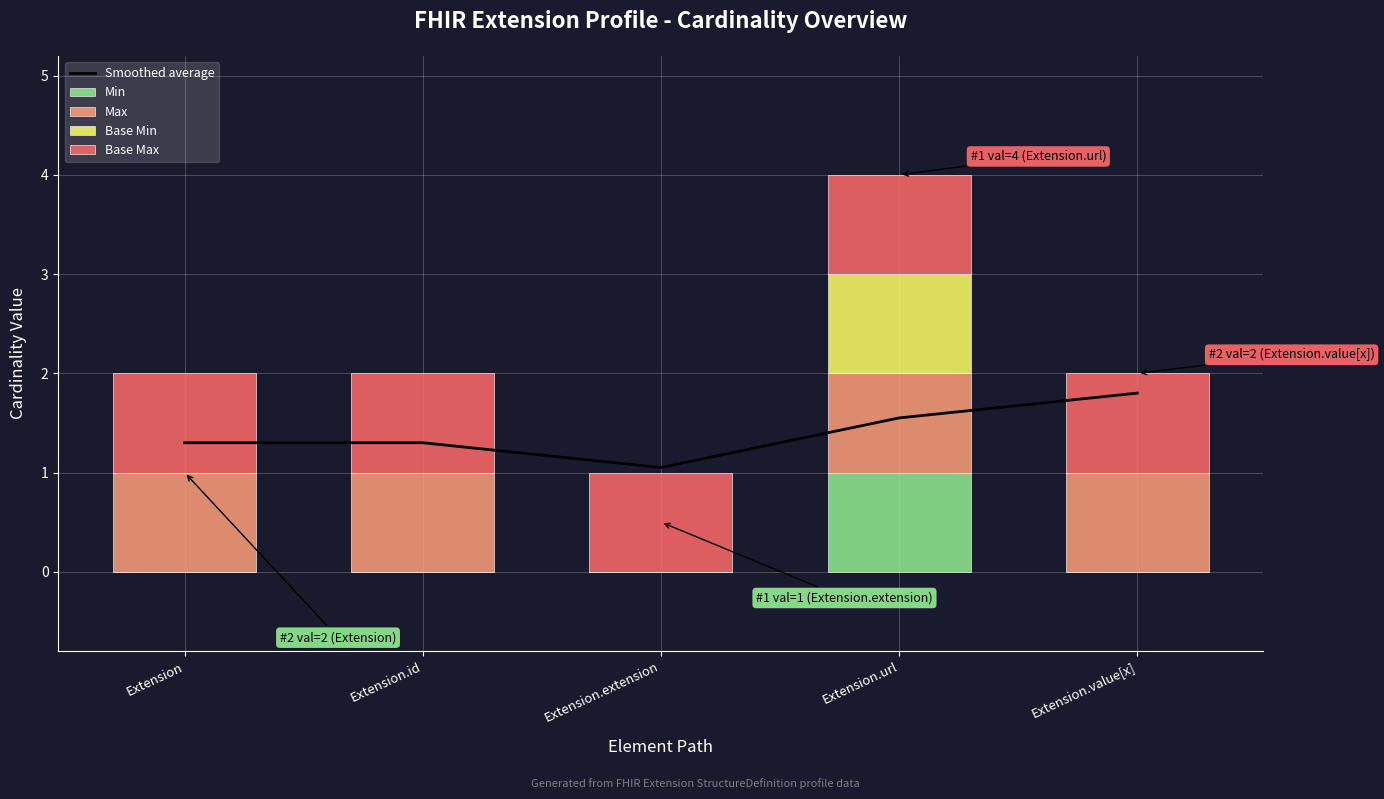

At Extension.extension, list the series in order from largest to smallest.

Smoothed average, Base Max, Min, Max, Base Min